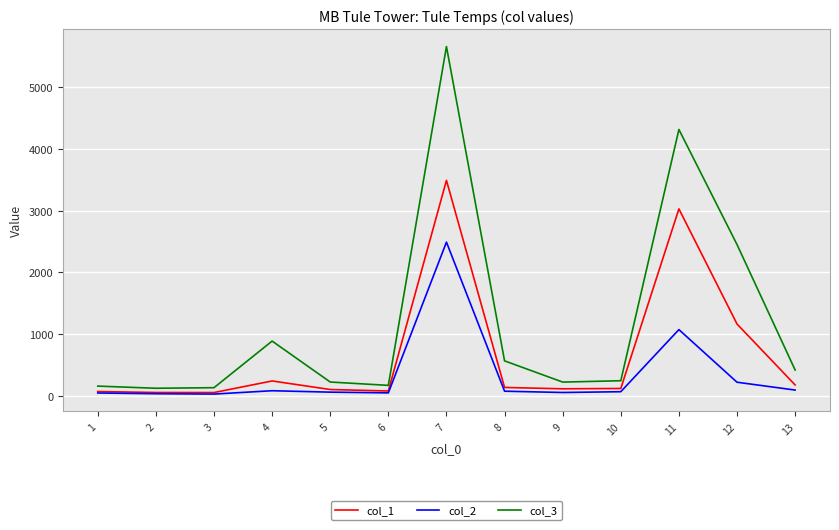

Which series changed the most between 4 and 12?

col_3